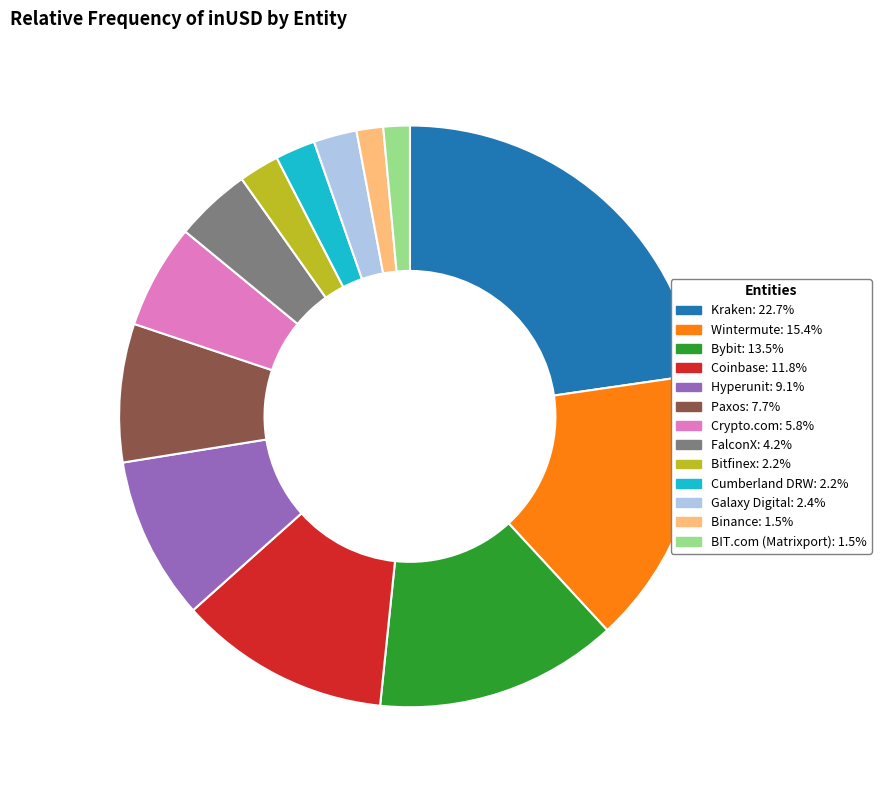

How many segments does this pie chart have?

13